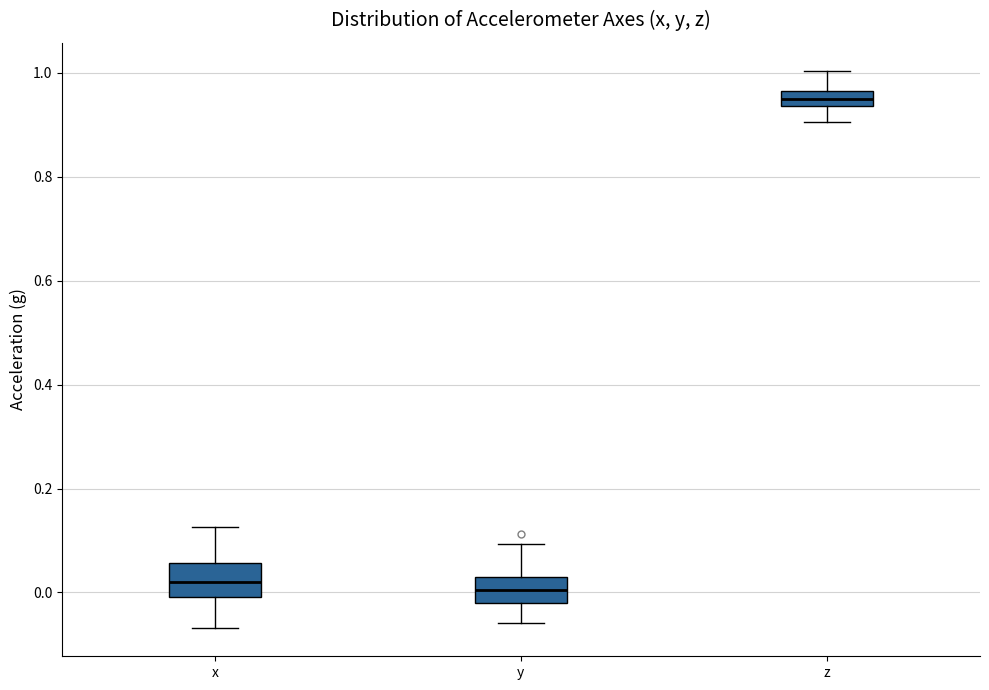

Where is the lower edge of the box for z on the y-axis? The values are not printed on the chart, so give them approximately, as read against the axis.

0.94